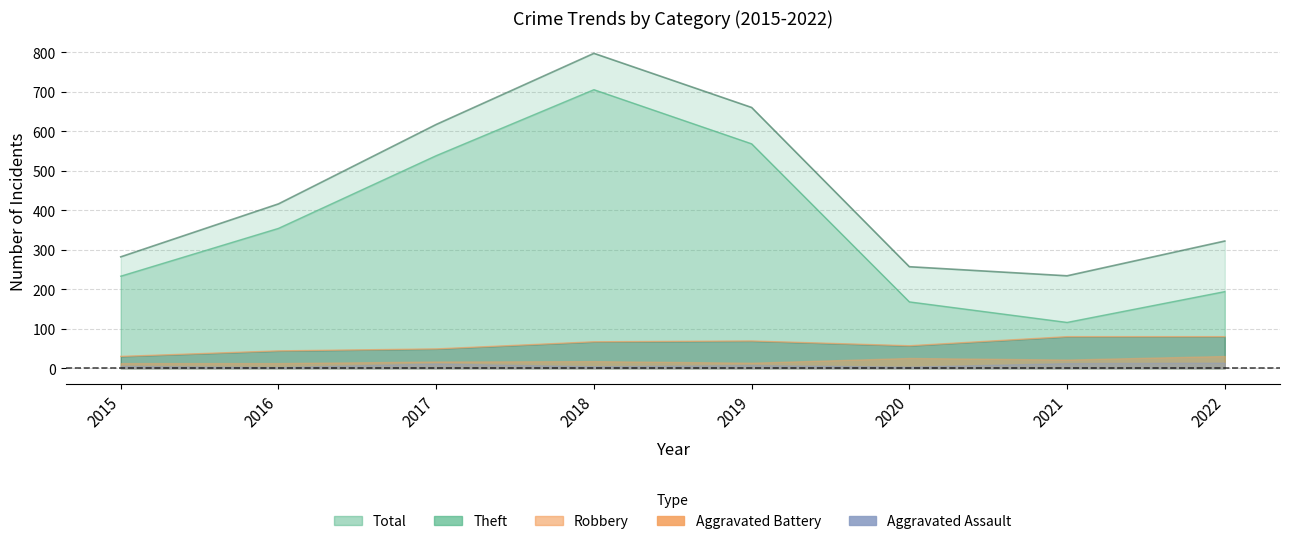

True or false: Theft has a value of 921 at 2019.

False